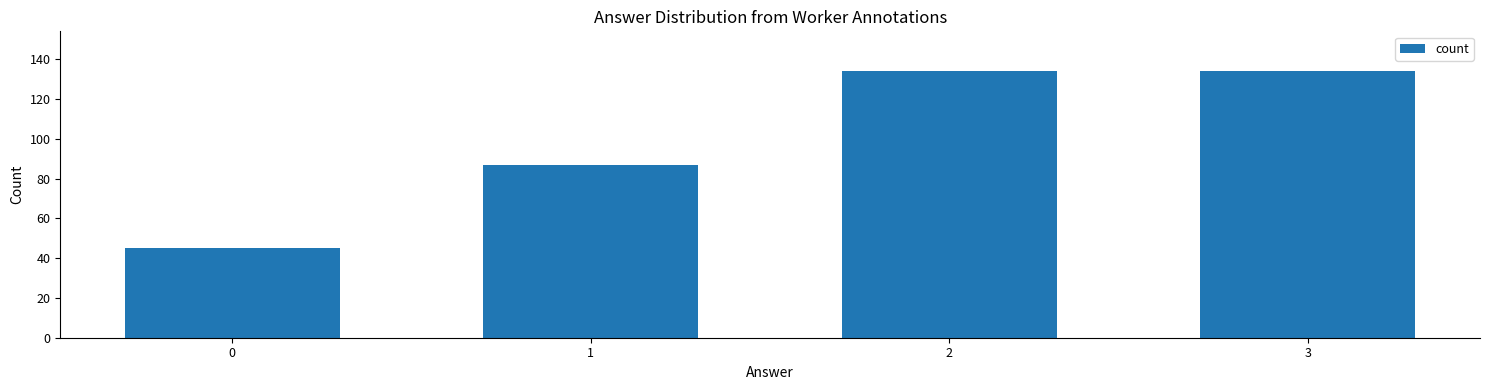

True or false: the data shows 87 at 1.

True